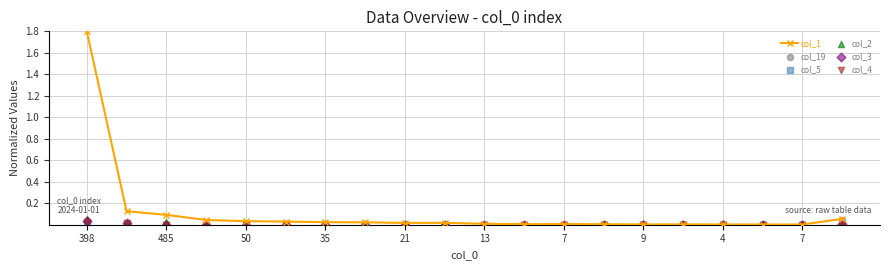

Which series has the largest total across all categories?

col_1